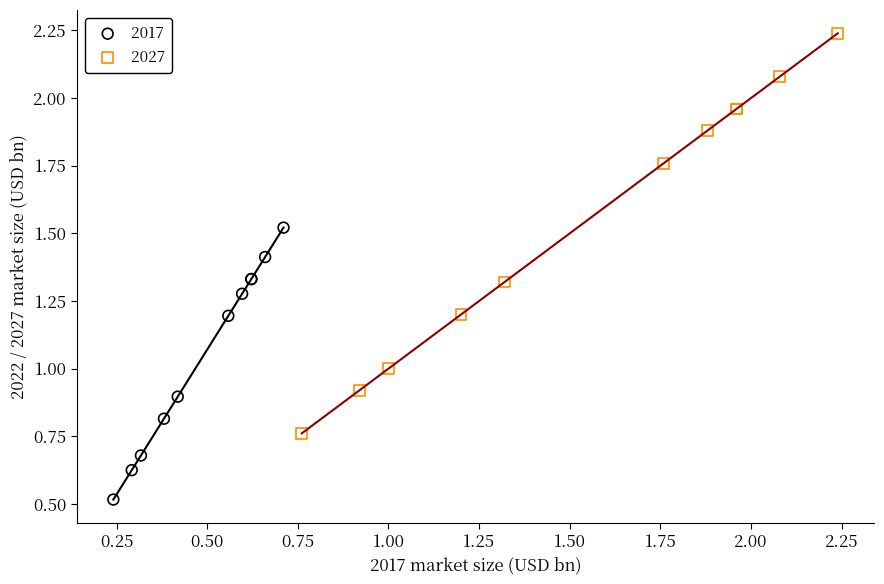

What are all the series names shown in the legend?

2017, 2027